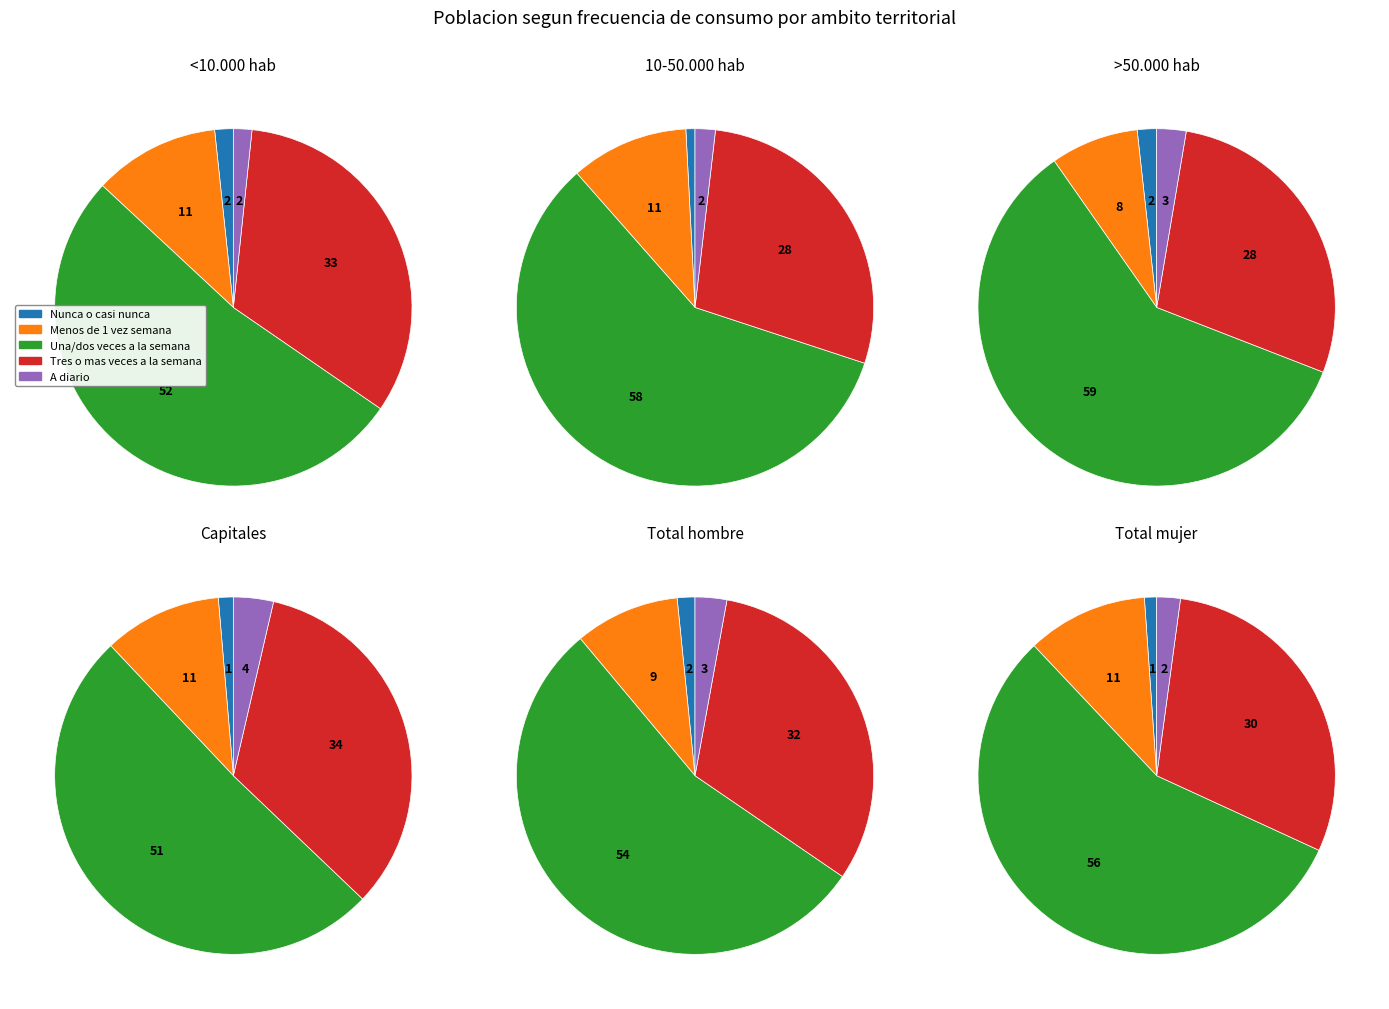

Count the number of slices in the pie.

5